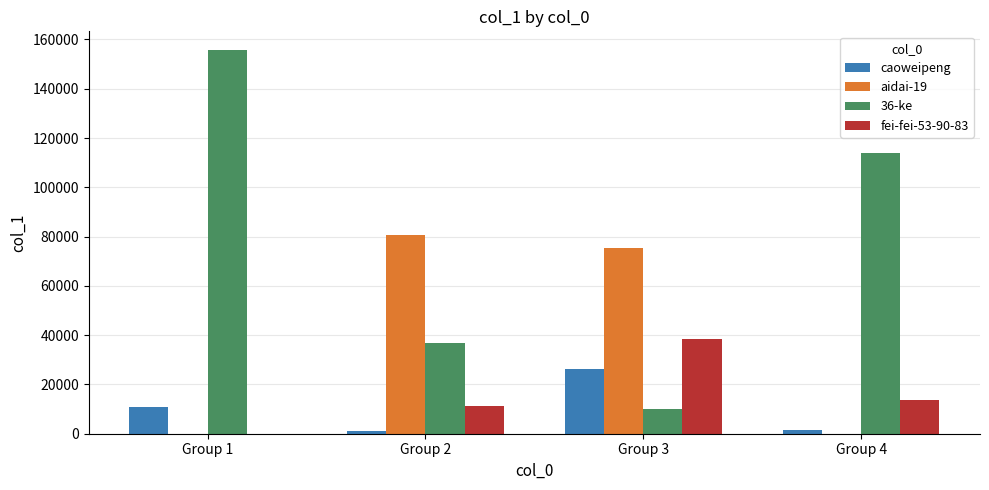

At which label does fei-fei-53-90-83 reach its peak?

Group 3